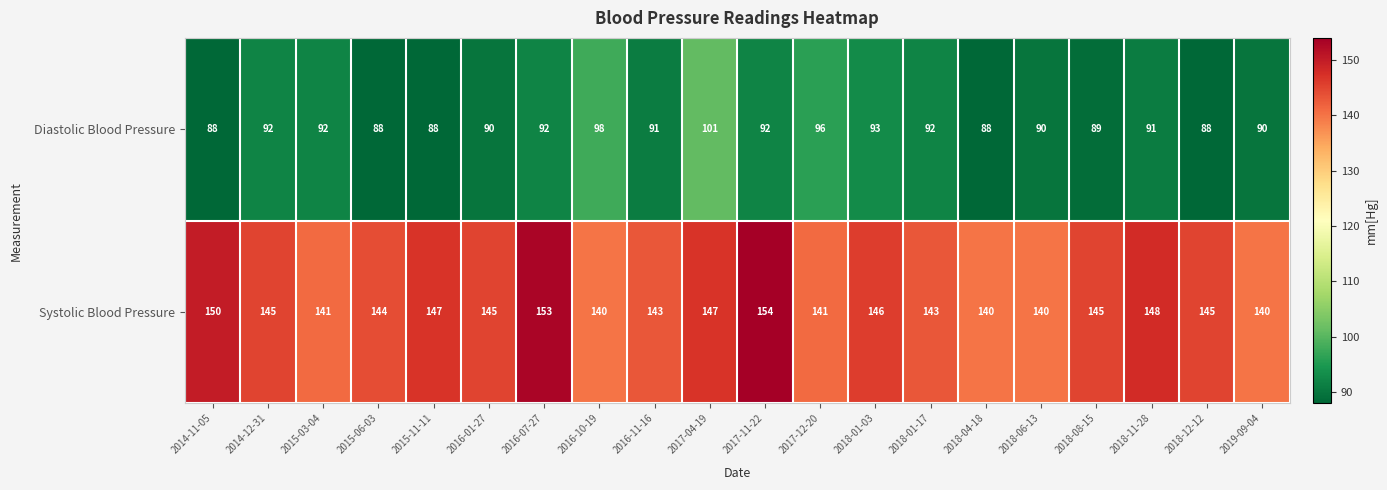

Count the number of categories in the chart.

20